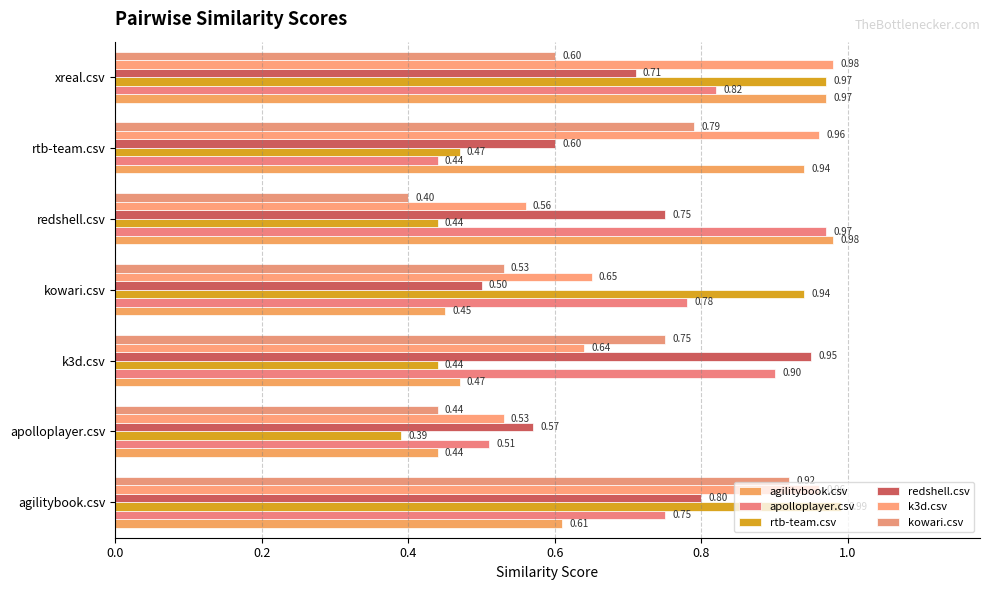

Reading left to right, list all the values displayed in this chart.

agilitybook.csv: 0.6	0.4	0.5	0.5	1.0	0.9	1.0
apolloplayer.csv: 0.8	0.5	0.9	0.8	1.0	0.4	0.8
rtb-team.csv: 1.0	0.4	0.4	0.9	0.4	0.5	1.0
redshell.csv: 0.8	0.6	0.9	0.5	0.8	0.6	0.7
k3d.csv: 1.0	0.5	0.6	0.7	0.6	1.0	1.0
kowari.csv: 0.9	0.4	0.8	0.5	0.4	0.8	0.6